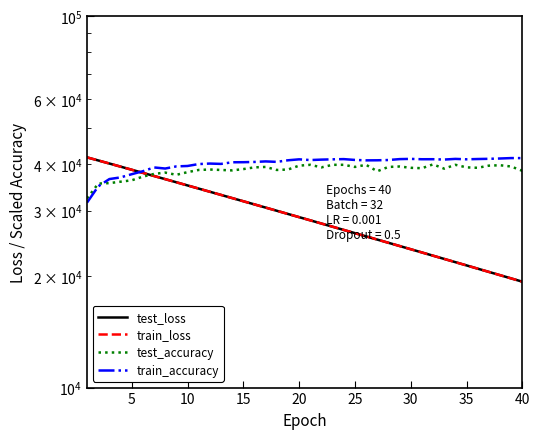

Which series has the largest total across all categories?

train_accuracy